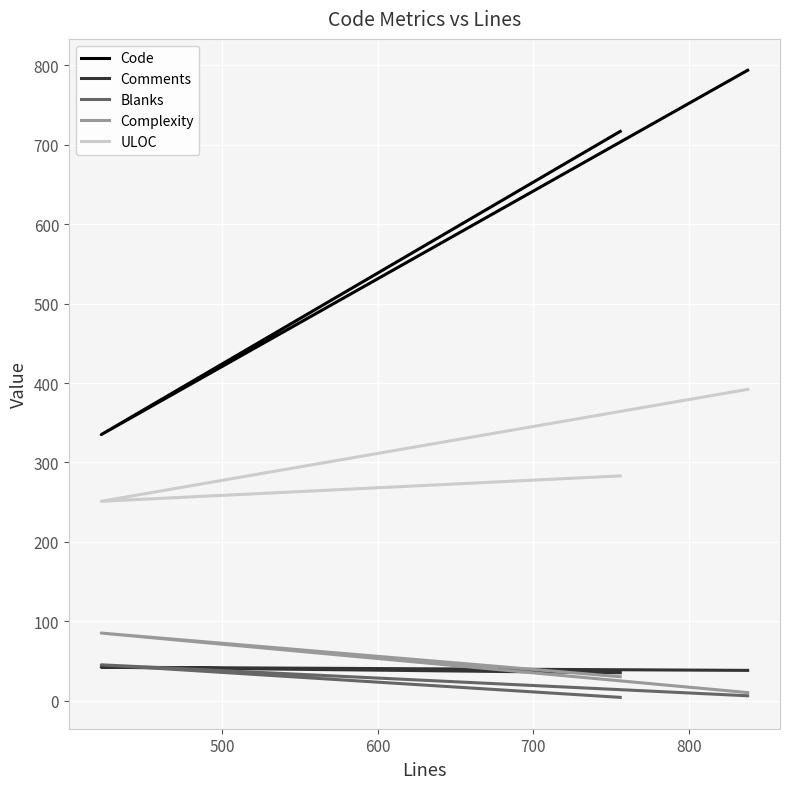

At how many categories does at least one series exceed 146?

3